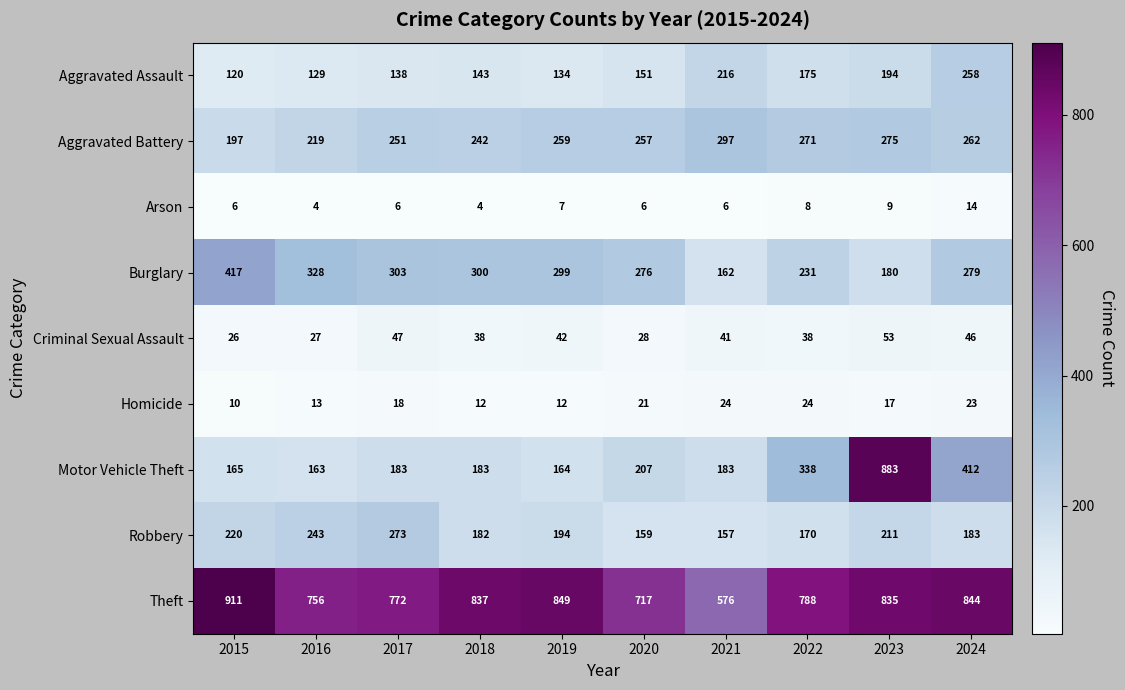

What is the difference between the highest and lowest values at 2019?

842